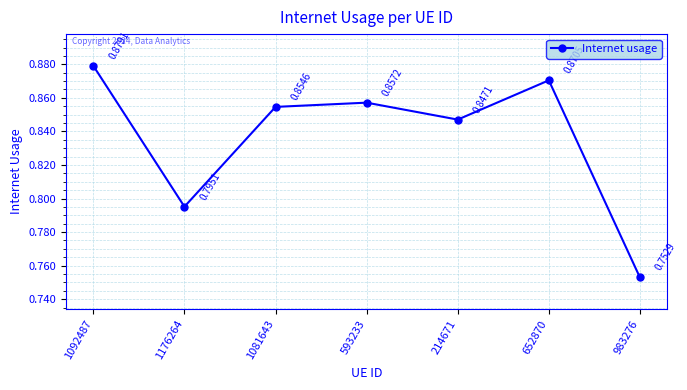

True or false: there are more than 0 points higher than both neighbors.

True